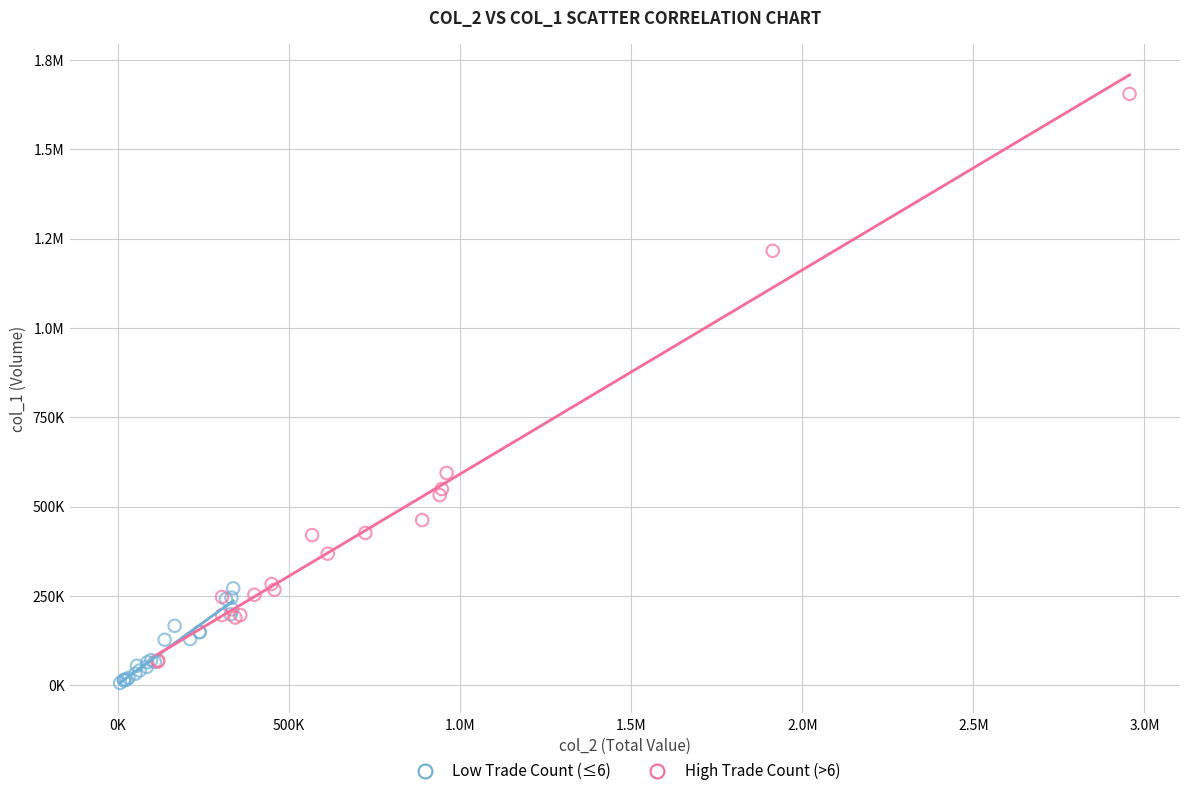

What are all the series names shown in the legend?

Low Trade Count (≤6), High Trade Count (>6)